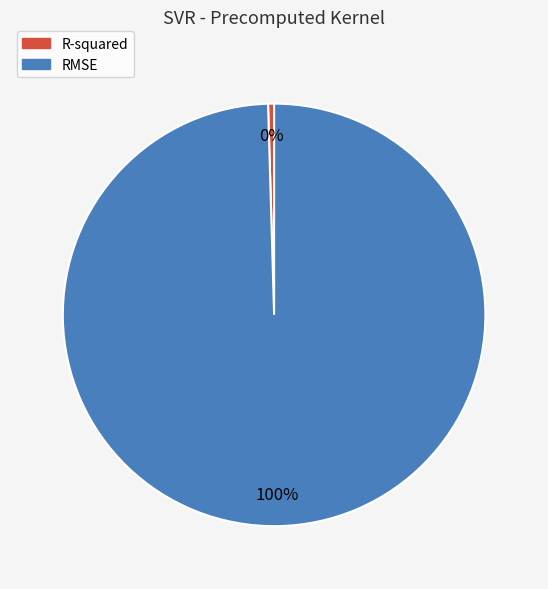

To the nearest percent, what portion does RMSE represent?

100%